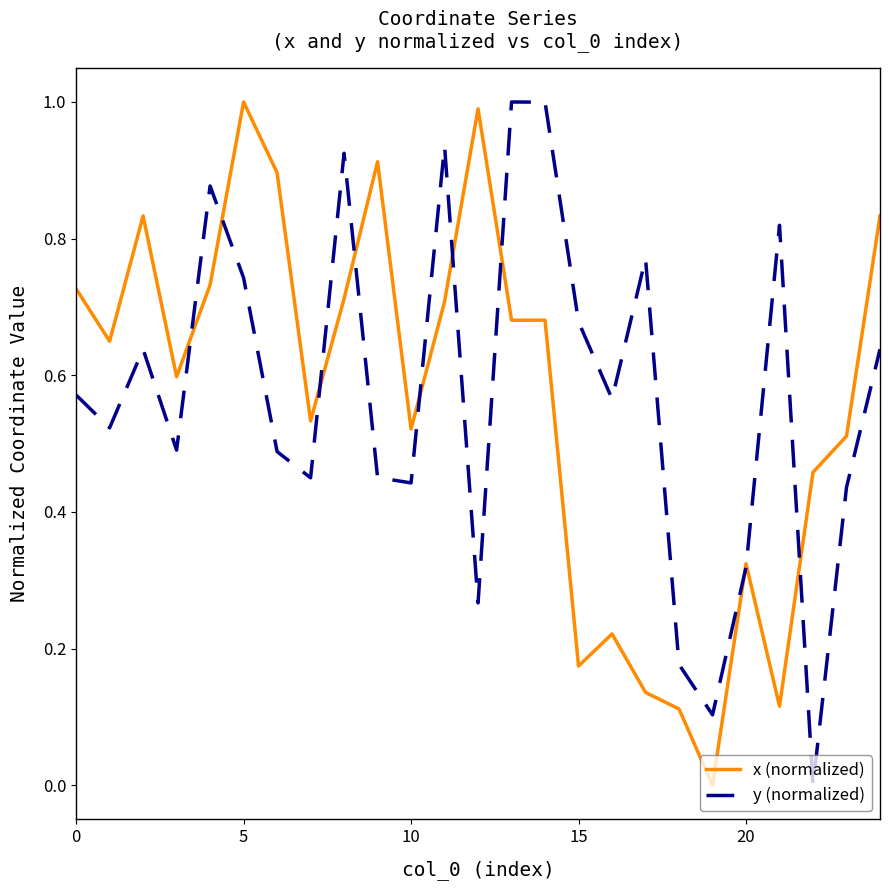

What is the sum of all x (normalized) values?

14.1